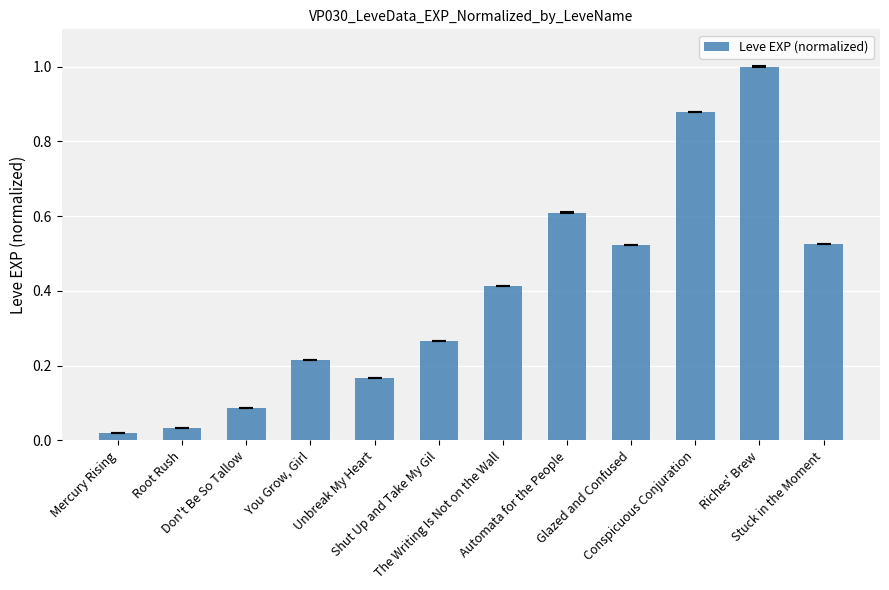

What is the label of the 2nd bar from the left?

Root Rush